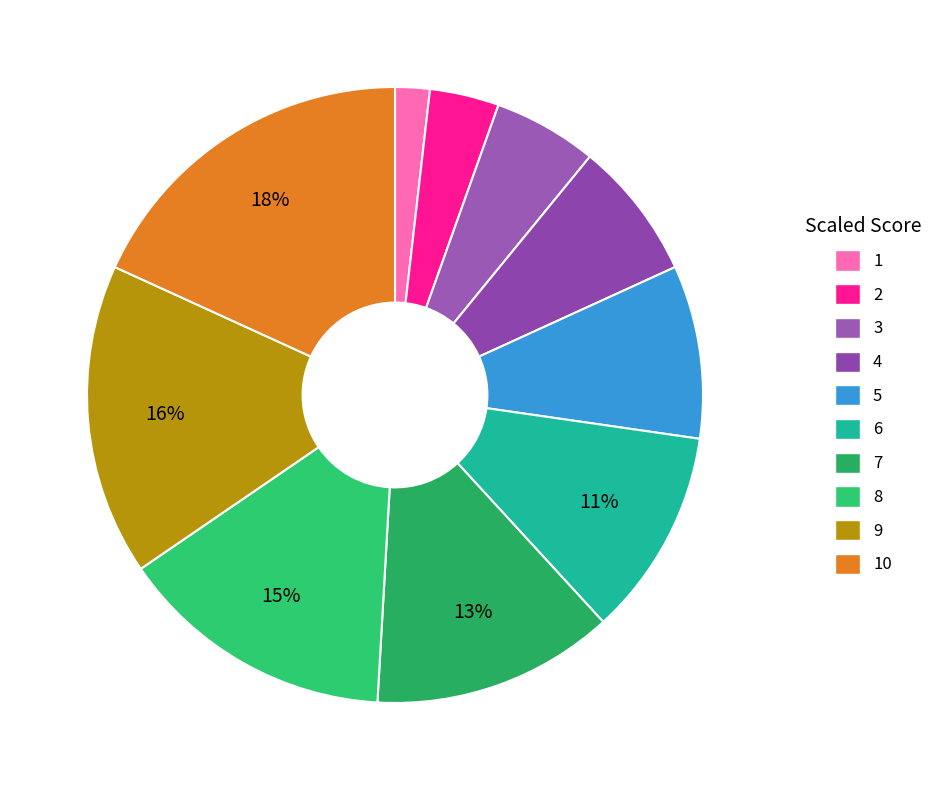

To the nearest percent, what portion does 8 represent?

15%